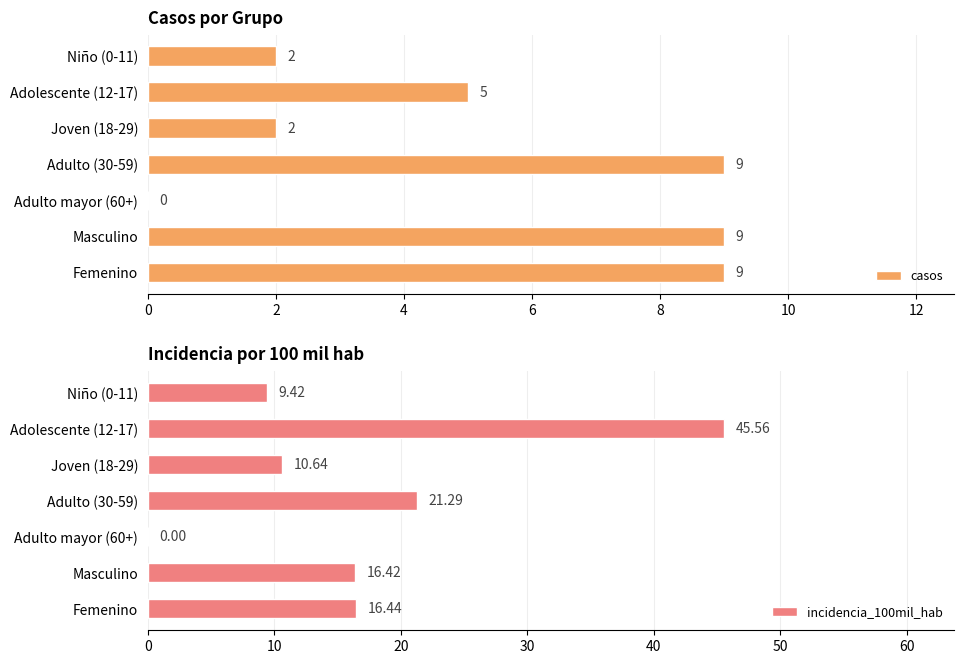

What value does the casos series have at Femenino?

9